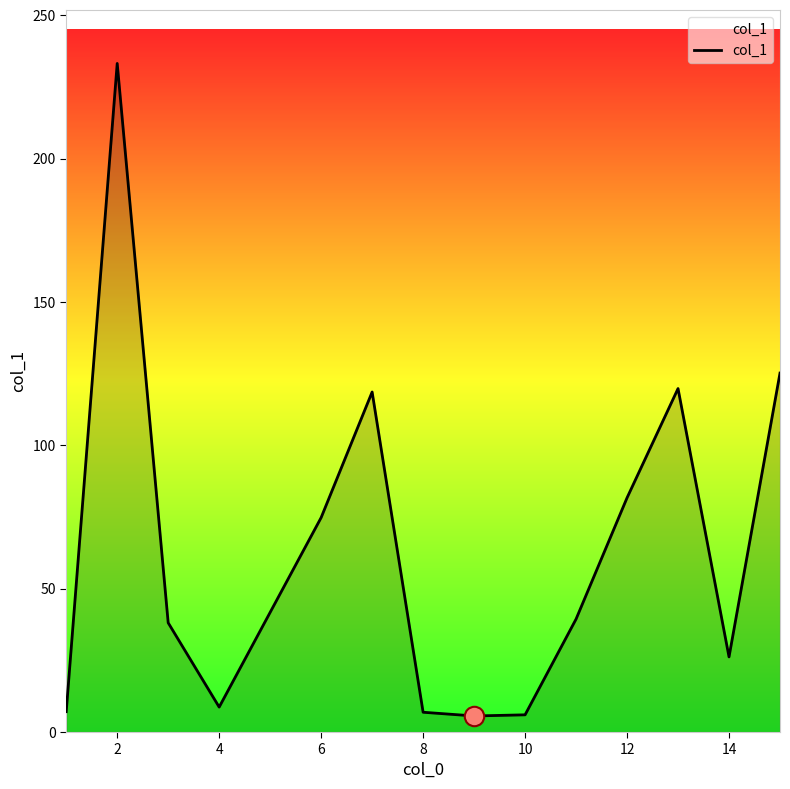

How many distinct data groups are displayed?

1